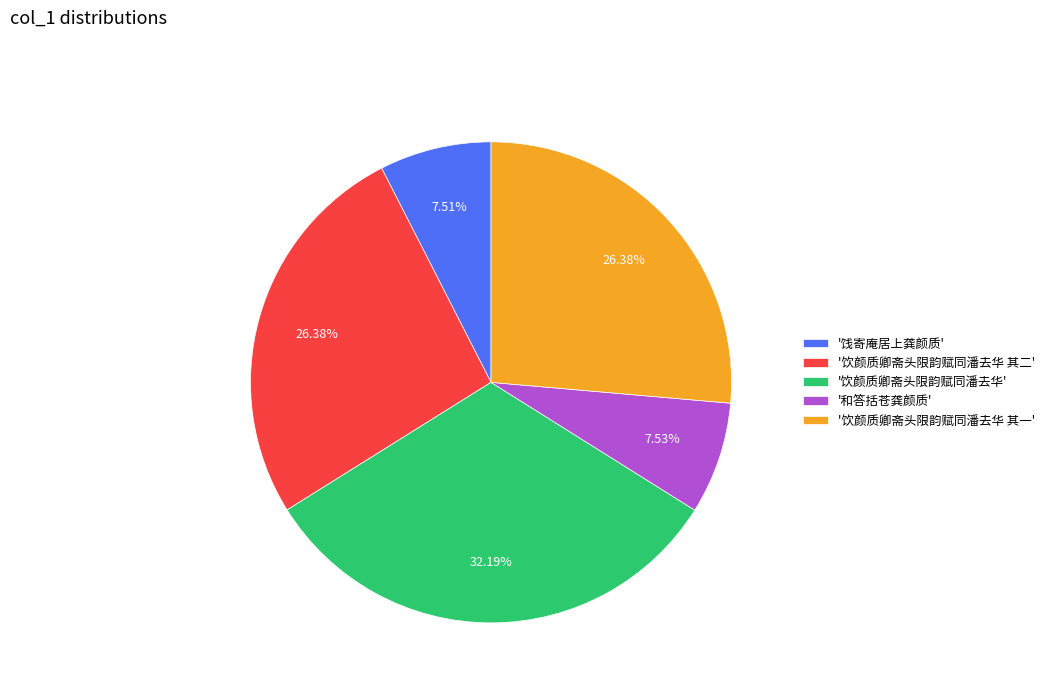

Which slice is the largest?

'饮颜质卿斋头限韵赋同潘去华'